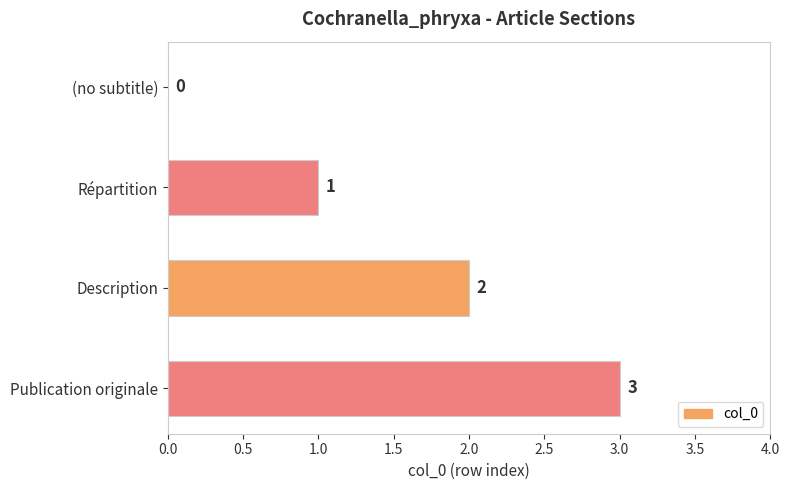

Is it true that the value at Publication originale is 5?

False